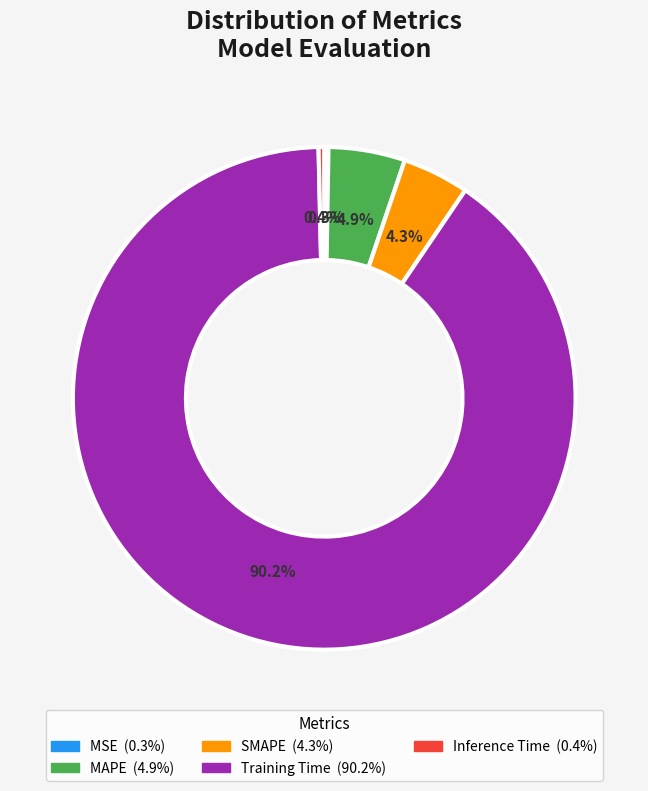

To the nearest percent, what percentage of the pie is SMAPE?

4%